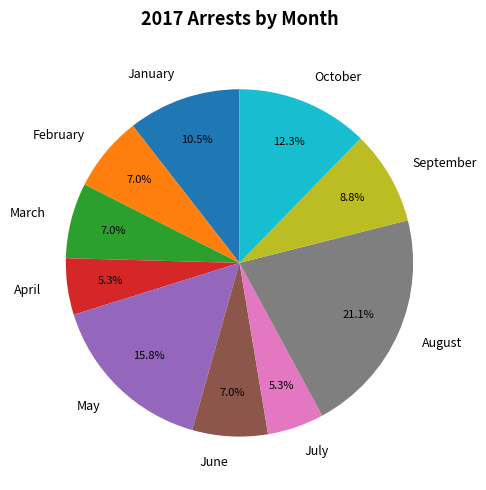

Which category has the biggest portion of the pie?

August